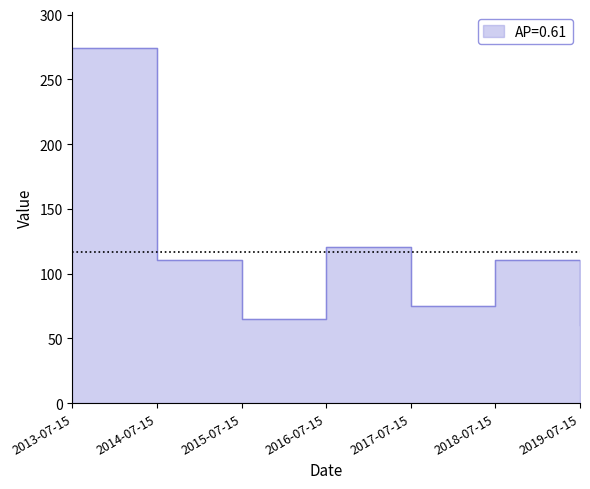

True or false: the data shows 274.4 at 2013-07-15.

True